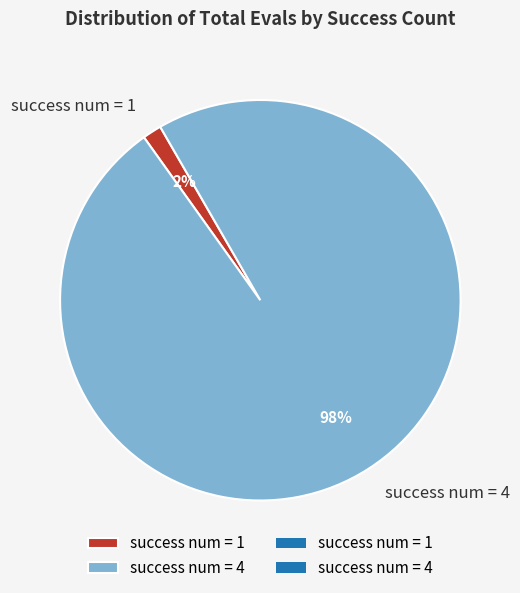

Which has a higher value, success num = 4 or success num = 1?

success num = 4